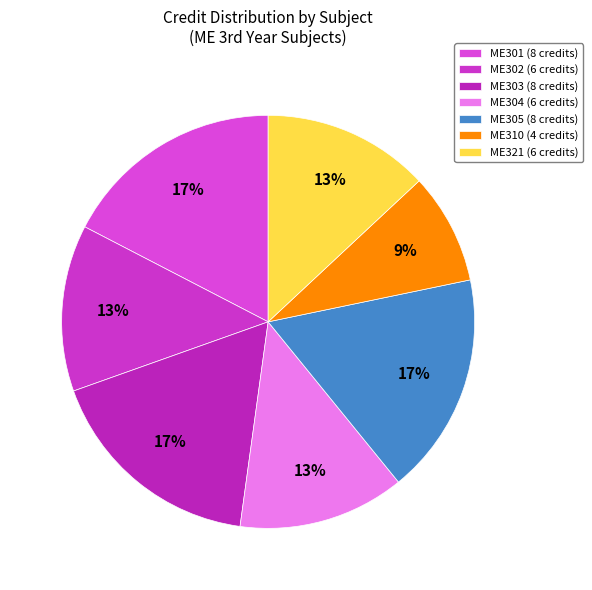

To the nearest percent, what percentage of the pie is ME301?

17%